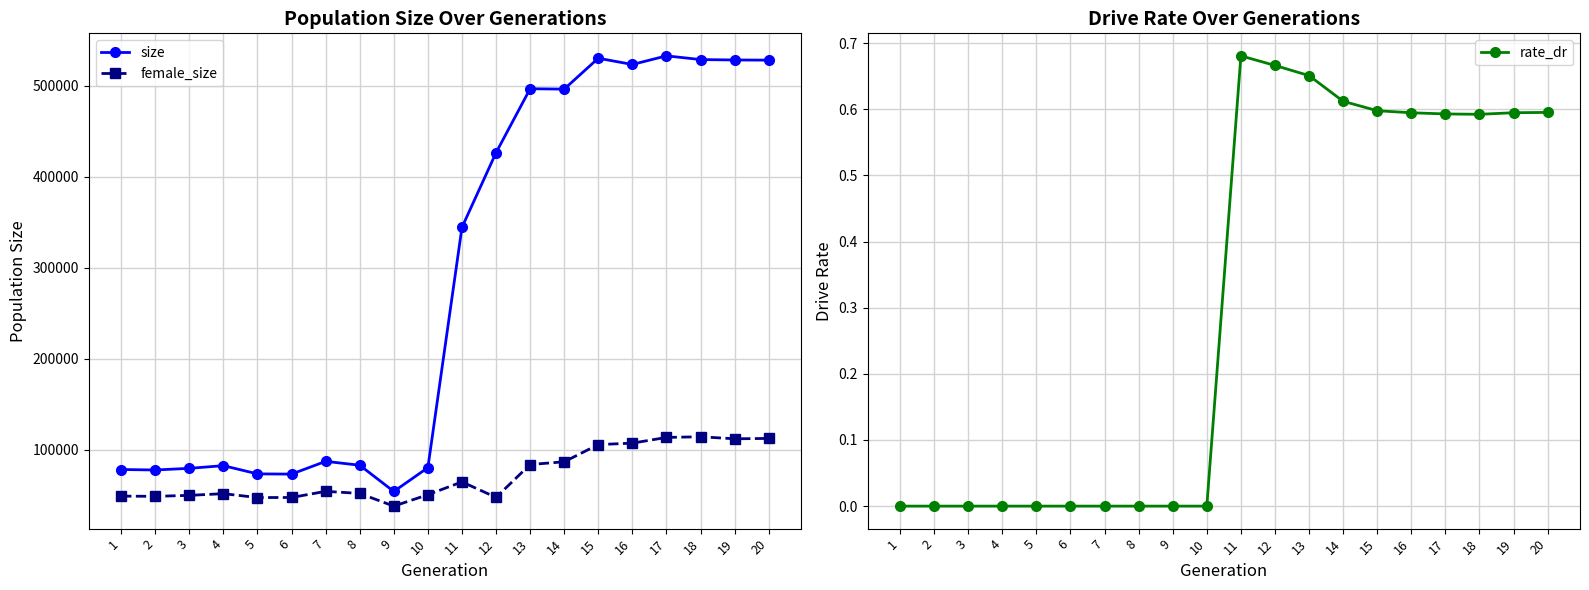

True or false: size has a value of 73476.0 at 6.

True